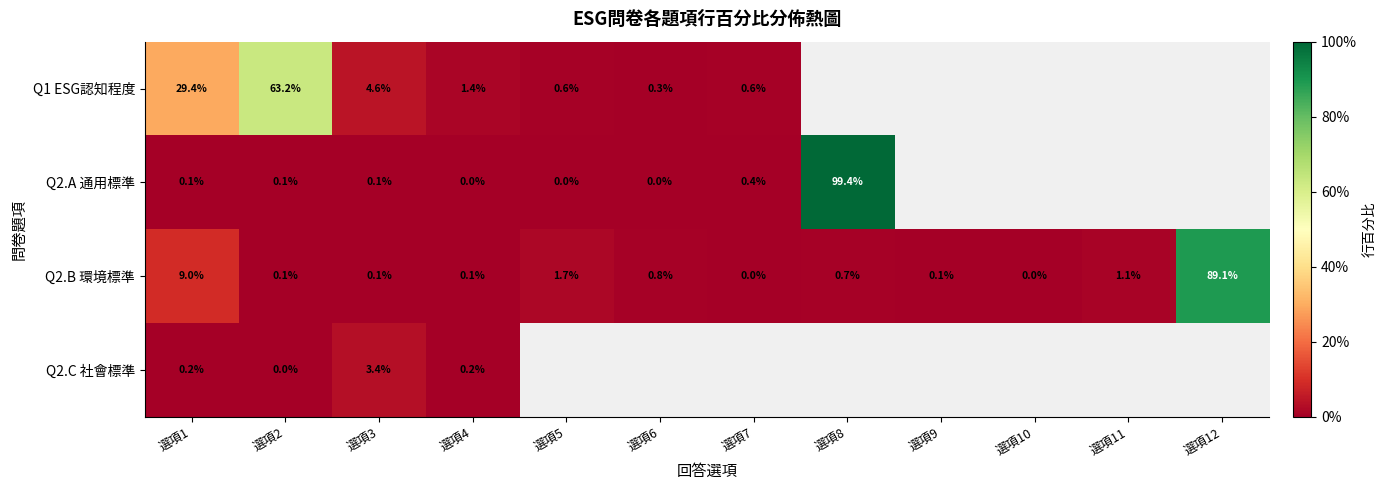

Is the value of Q2.C 社會標準 at 選項1 greater than the value of Q2.B 環境標準 at 選項11?

No